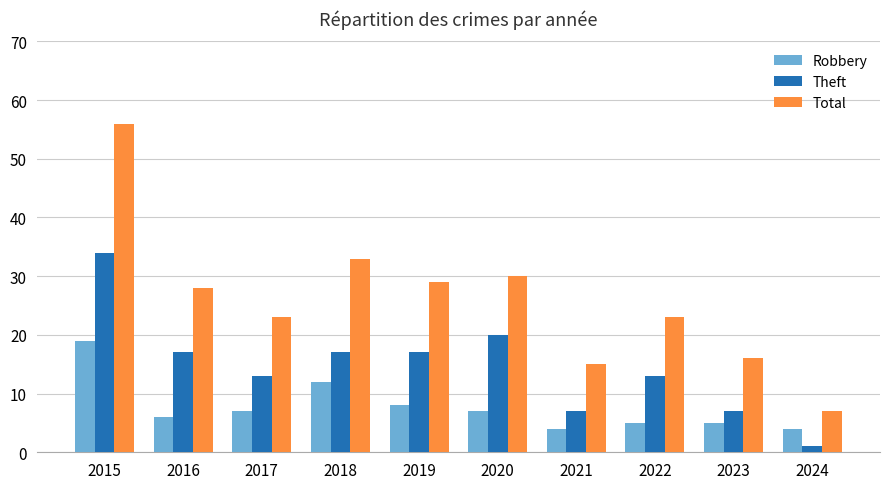

Between 2020 and 2023, which series saw the biggest shift?

Total